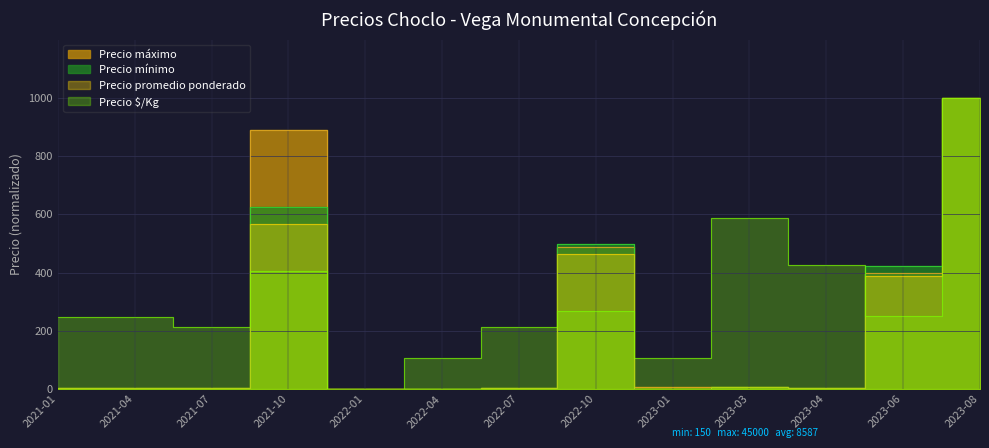

Reading left to right, extract all data points from this chart.

Precio maximo: 3.3	2.2	2.2	888.4	0.0	1.1	2.2	486.6	5.6	7.8	4.5	397.3	1000.0
Precio minimo: 2.5	3.3	2.5	623.6	0.0	1.3	2.5	498.1	0.0	6.3	5.0	422.8	1000.0
Precio promedio ponderado: 2.6	2.6	2.2	566.2	0.0	1.1	2.2	464.6	1.1	6.1	4.5	386.5	1000.0
Precio por Kg: 245.7	245.7	213.7	406.0	0.0	106.8	213.7	267.1	106.8	587.6	427.4	250.0	1000.0